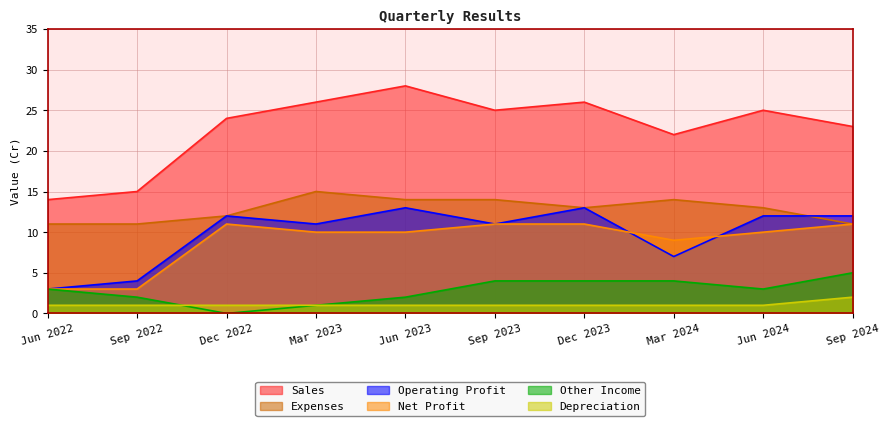

What position from the right is Sep 2023?

5